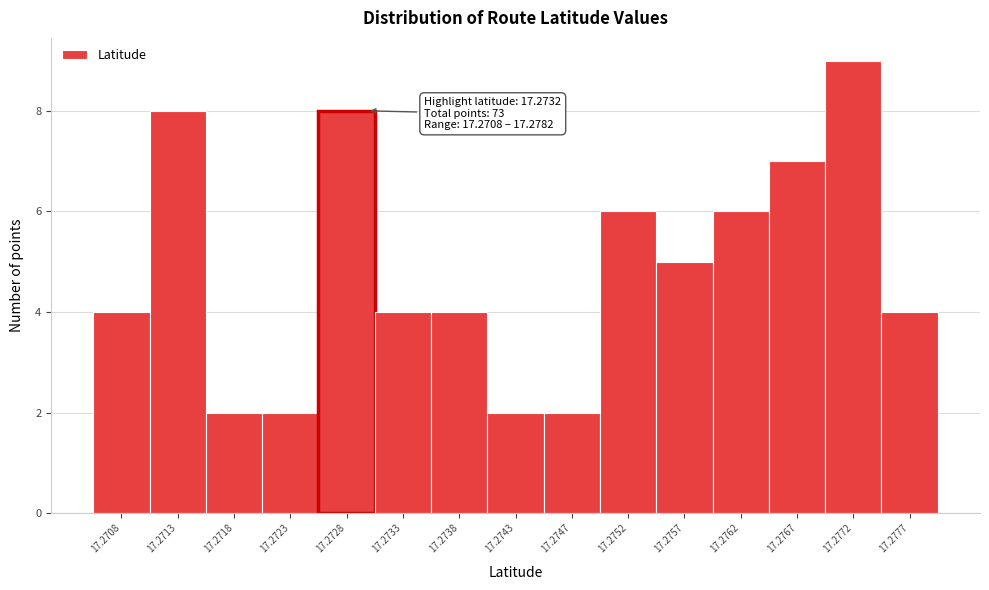

Reading right to left, list all the values displayed in this chart.

17.2777=4	17.2772=9	17.2767=7	17.2762=6	17.2757=5	17.2752=6	17.2747=2	17.2743=2	17.2738=4	17.2733=4	17.2728=8	17.2723=2	17.2718=2	17.2713=8	17.2708=4